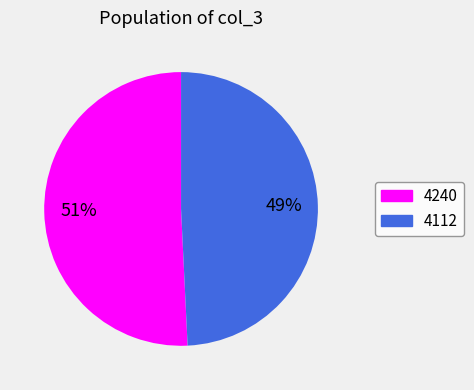

Rank the categories by value from highest to lowest.

4240, 4112